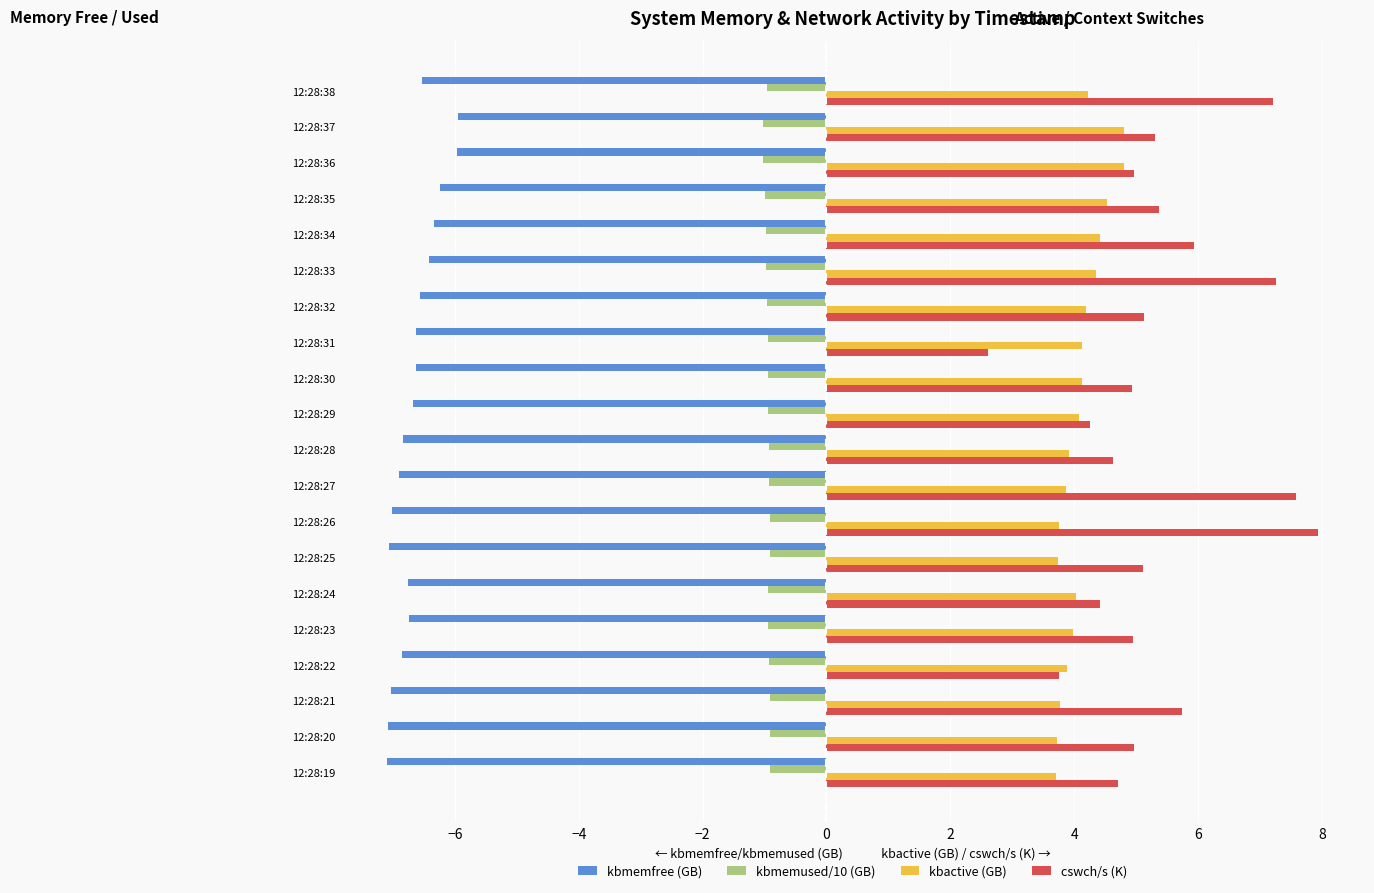

Which series has the widest spread of values?

cswch/s (K)